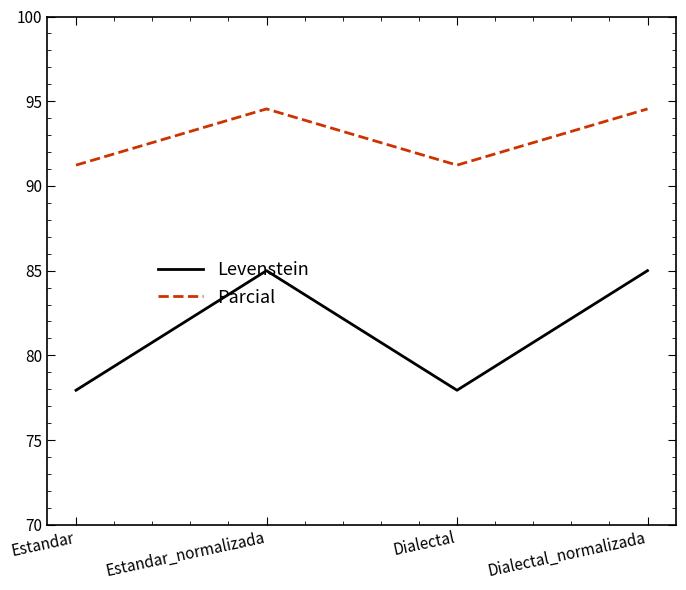

What is the total value across all series at Estandar?

169.2